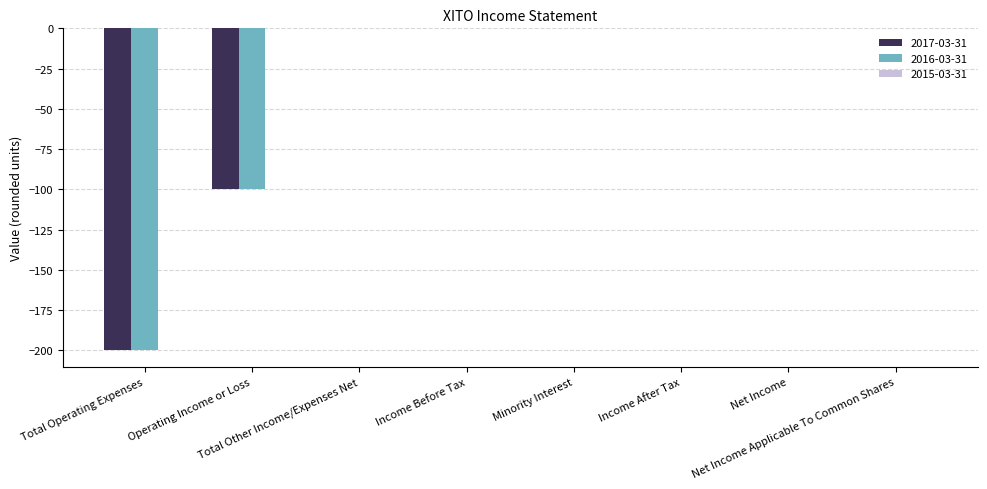

How many groups of bars are there?

8